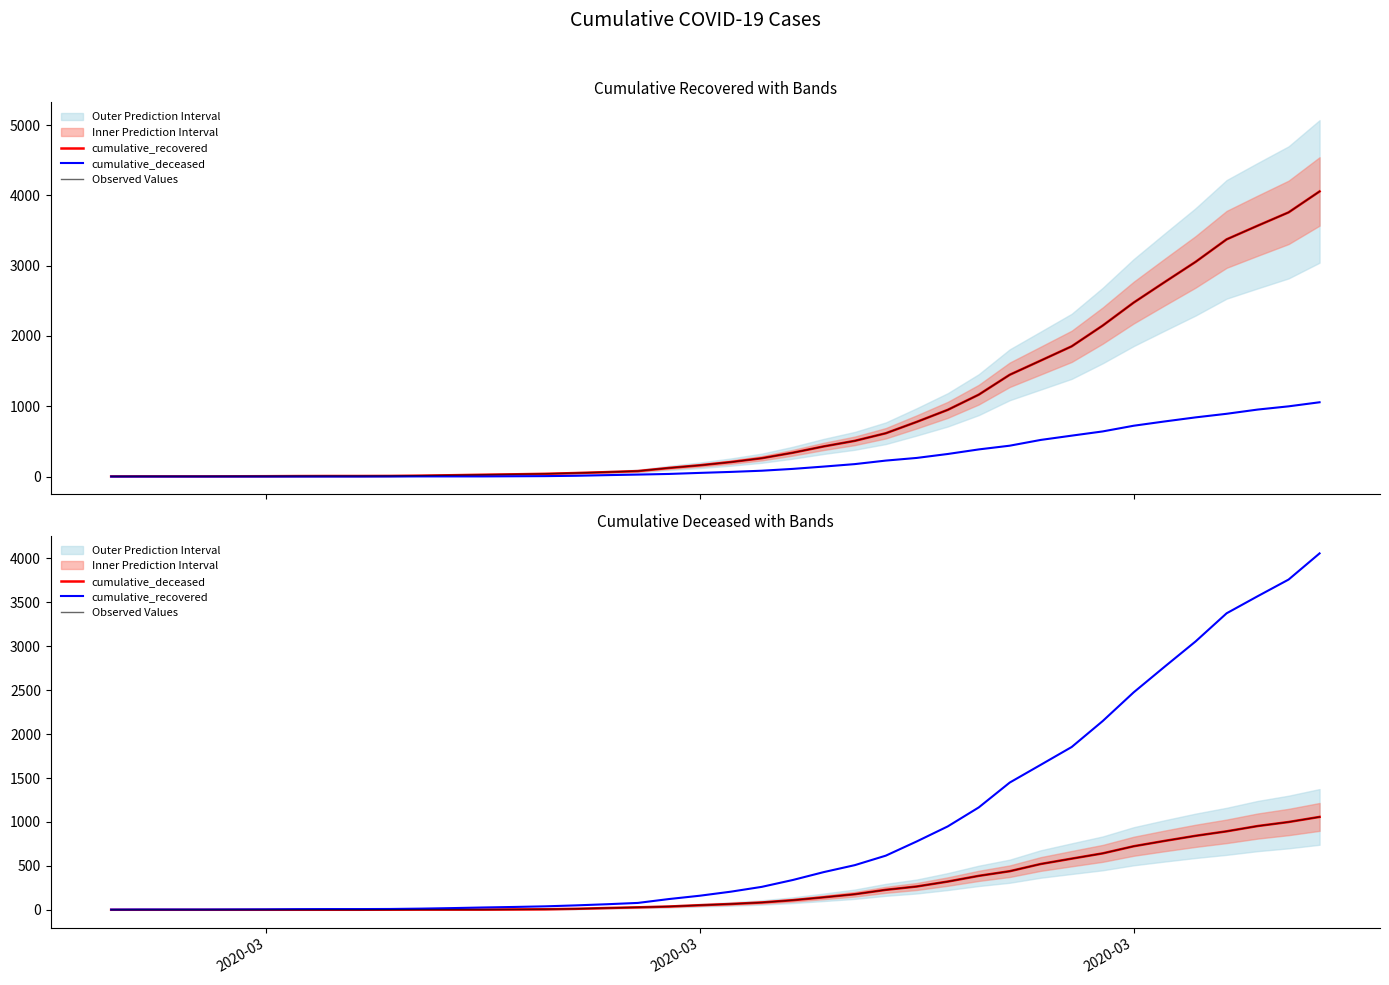

Is it true that Observed Values equals 6 at 13?

False